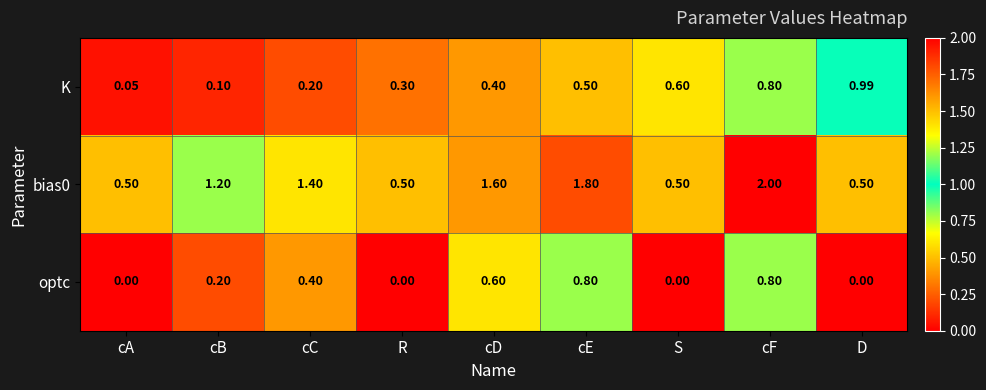

Is the value of K at cF greater than the value of bias0 at S?

Yes